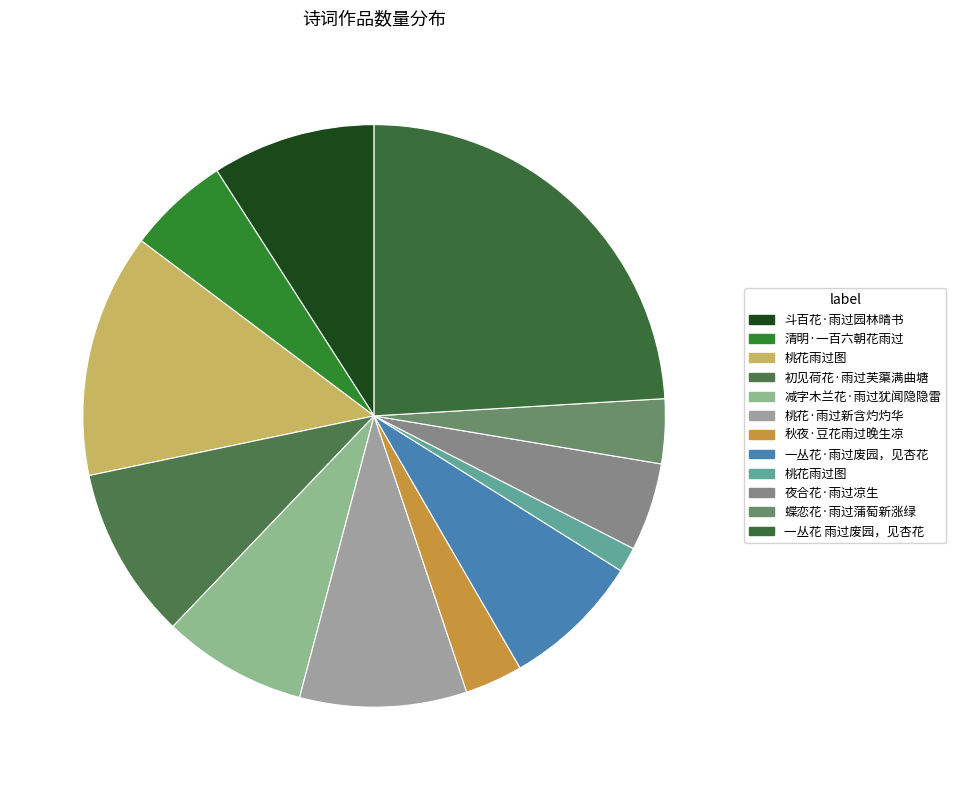

Count the number of slices in the pie.

12